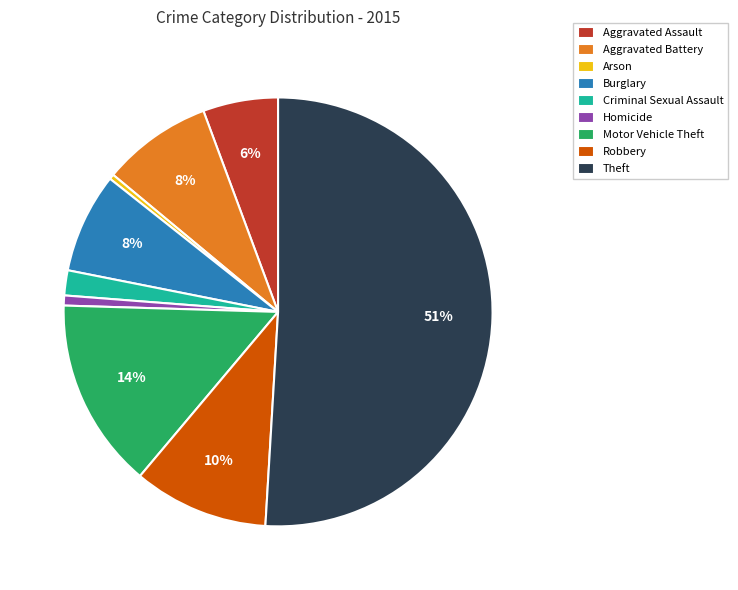

Between Burglary and Criminal Sexual Assault, which is larger?

Burglary